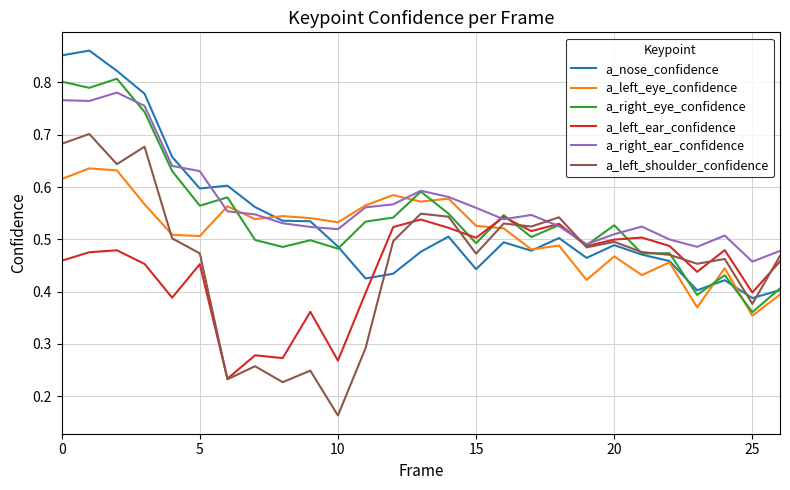

Which series has the largest range (max minus min)?

a_left_shoulder_confidence